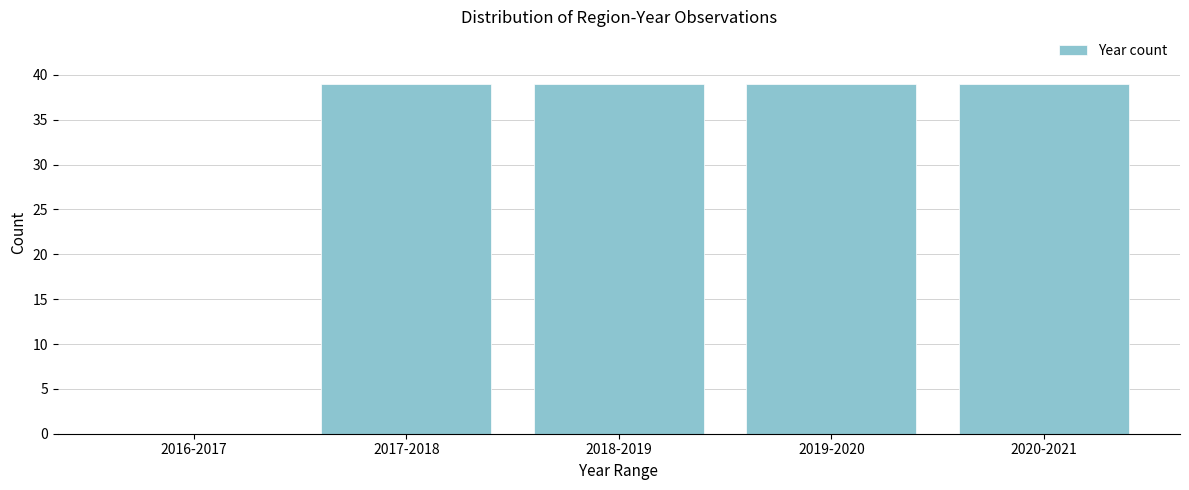

Reading left to right, what are all the values shown in this chart?

2016-2017=0	2017-2018=39	2018-2019=39	2019-2020=39	2020-2021=39